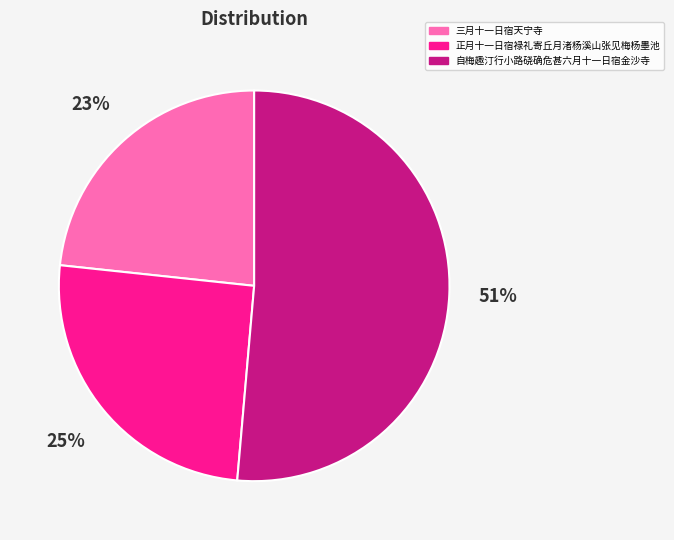

How many segments does this pie chart have?

3